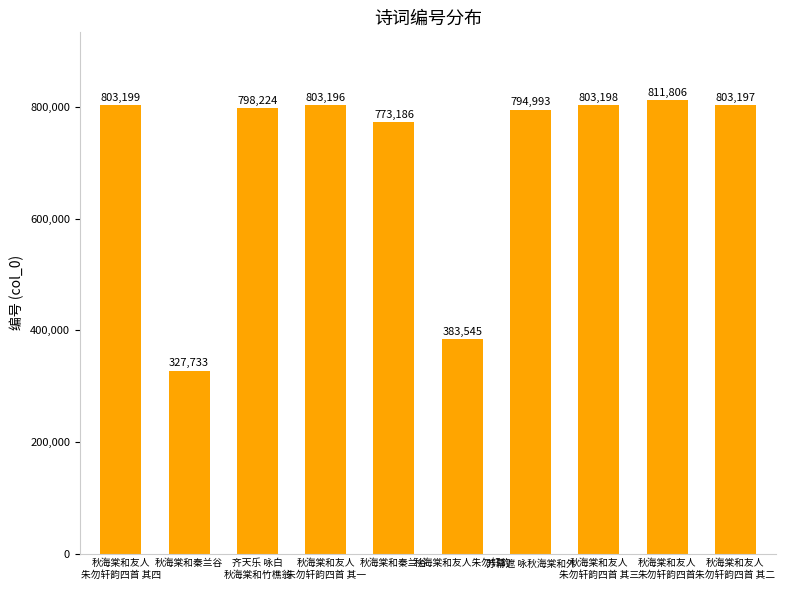

Reading left to right, transcribe all the data shown in this chart.

秋海棠和友人
朱勿轩韵四首 其四=803199	秋海棠和秦兰谷=327733	齐天乐 咏白
秋海棠和竹樵翁=798224	秋海棠和友人
朱勿轩韵四首 其一=803196	秋海棠和秦兰谷=773186	秋海棠和友人朱勿轩韵=383545	苏幕遮 咏秋海棠和外=794993	秋海棠和友人
朱勿轩韵四首 其三=803198	秋海棠和友人
朱勿轩韵四首=811806	秋海棠和友人
朱勿轩韵四首 其二=803197